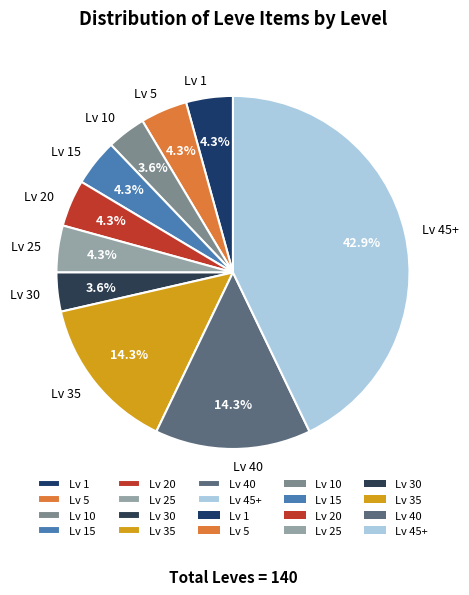

How many slices are in this pie chart?

10